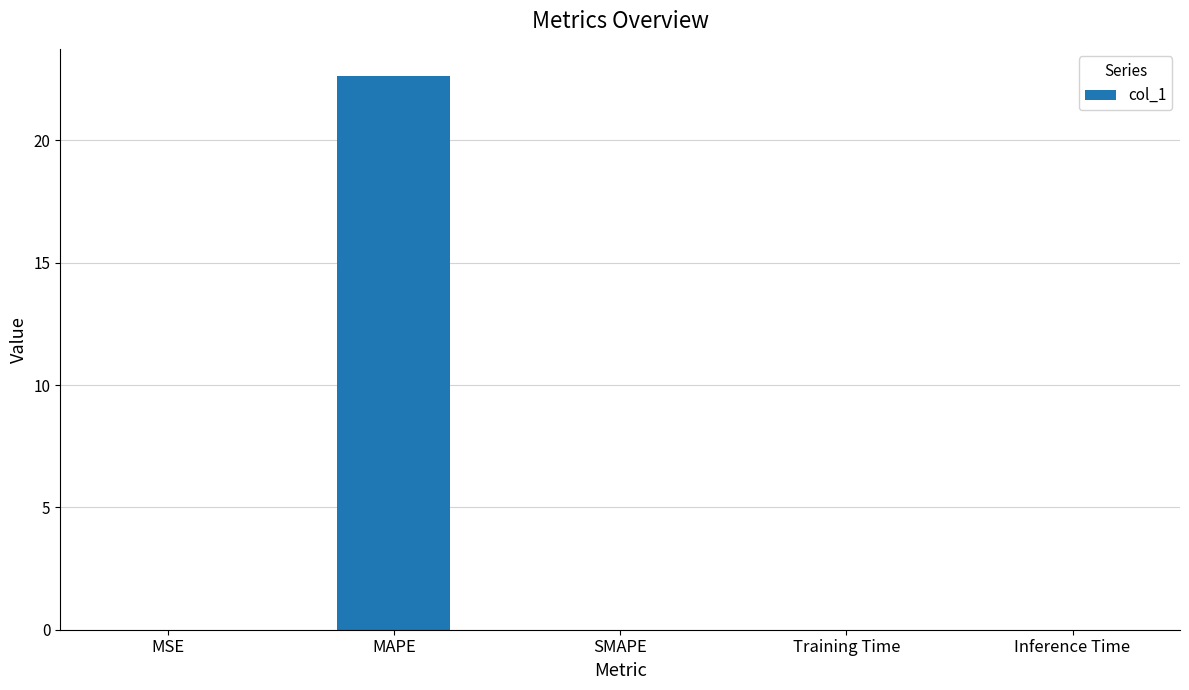

The chart shows a value of 0.0 at Training Time. True or false?

True